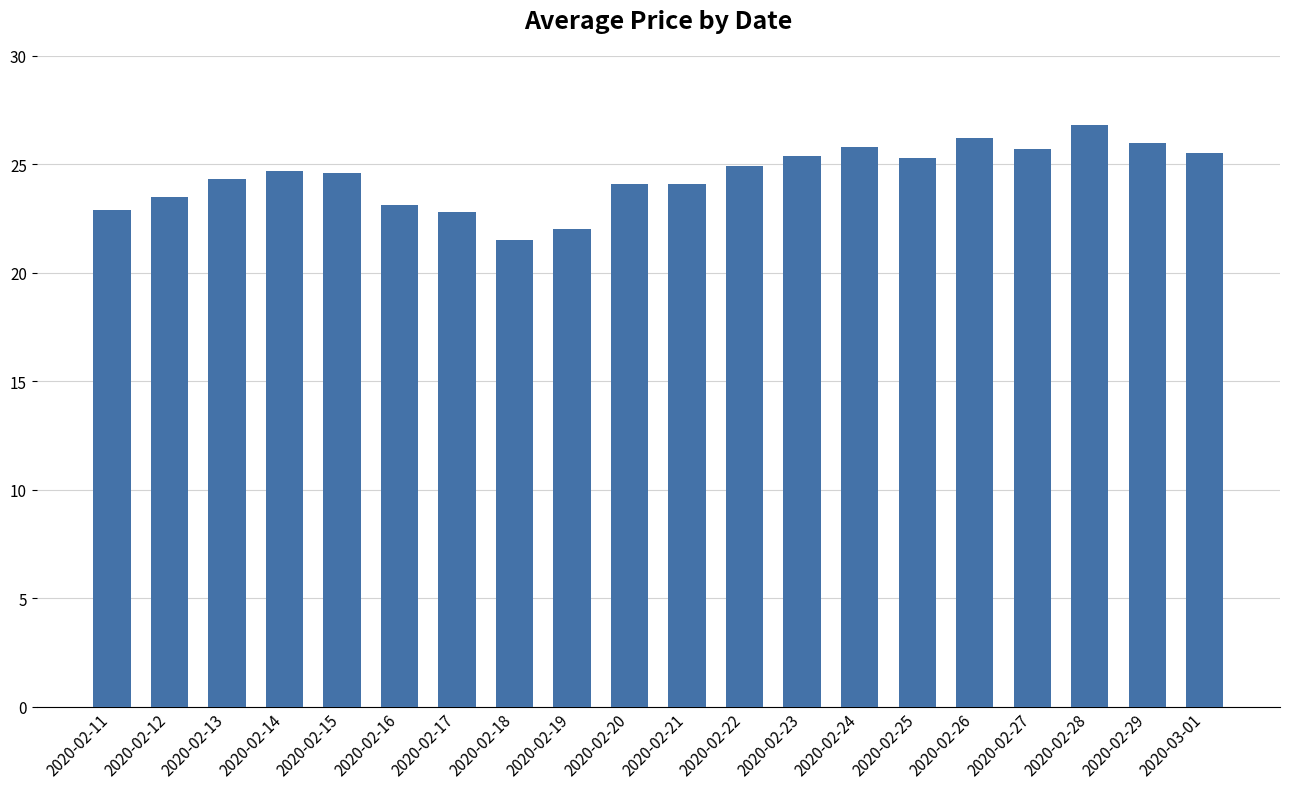

How many bars are there in total?

20